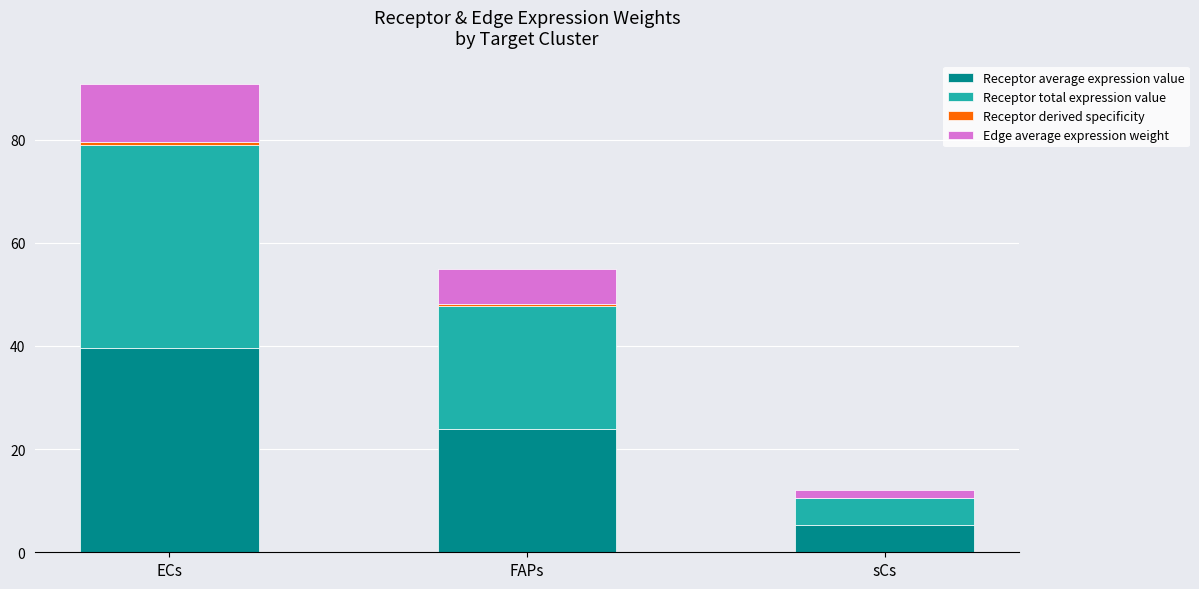

At which category is the sum across all series the highest?

ECs